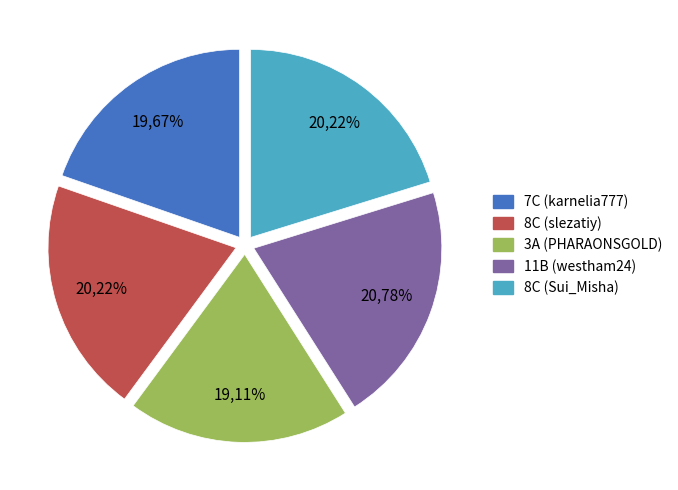

Do 8C and 11B together represent more than half of the pie?

No